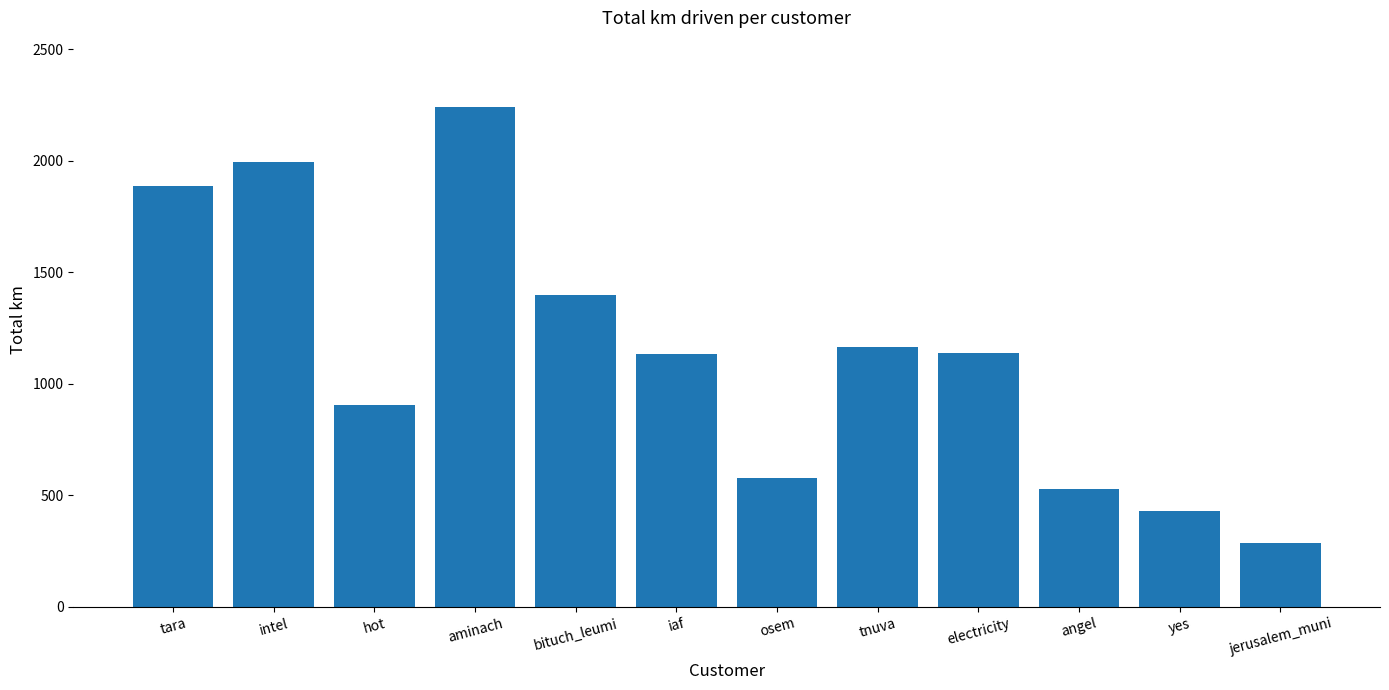

At which category does the chart reach its minimum across all series?

jerusalem_muni